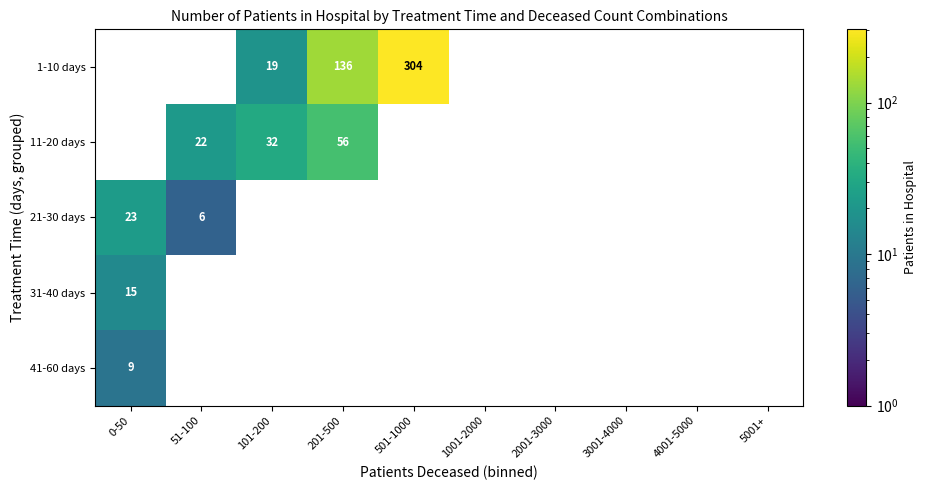

Is it true that 11-20 days equals 82 at 201-500?

False